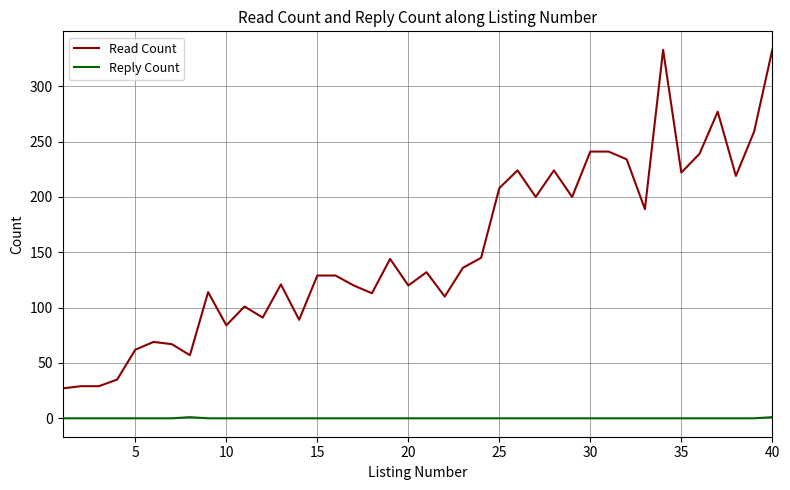

Which series has the widest spread of values?

Read Count